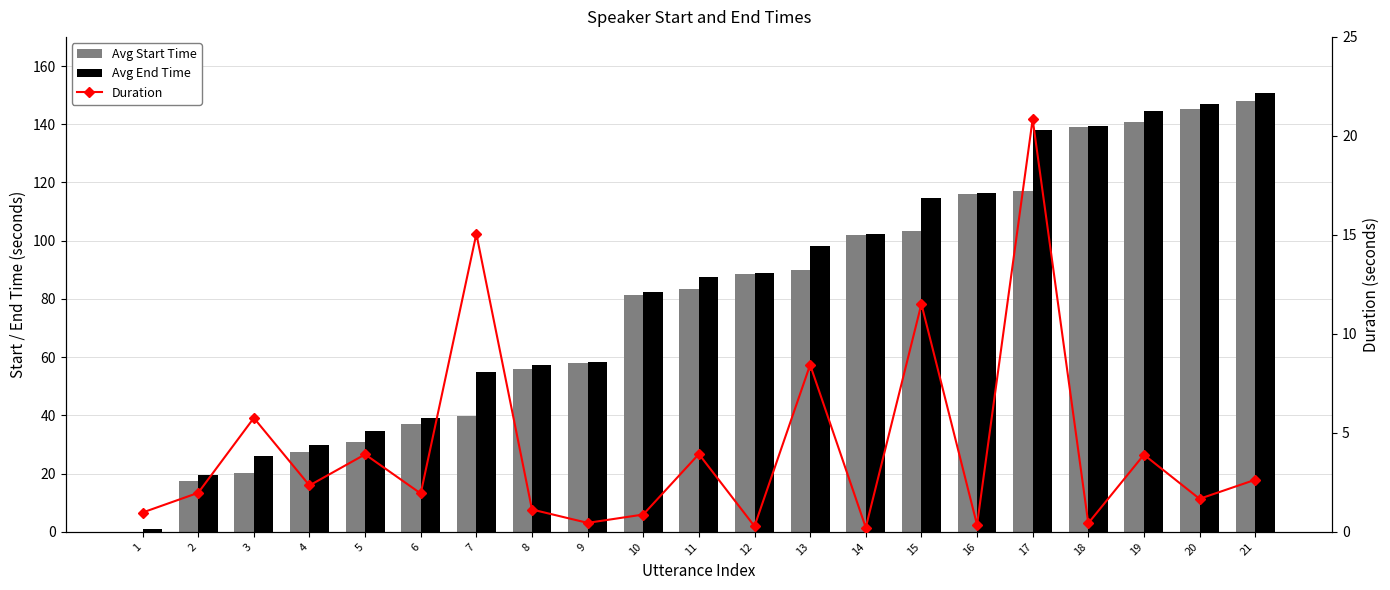

Rank the series at 1 from highest to lowest value.

Avg End Time, Duration, Avg Start Time